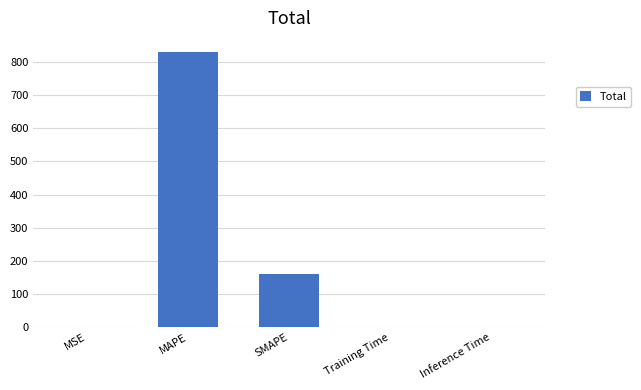

Which has a higher value, MSE or MAPE?

MAPE